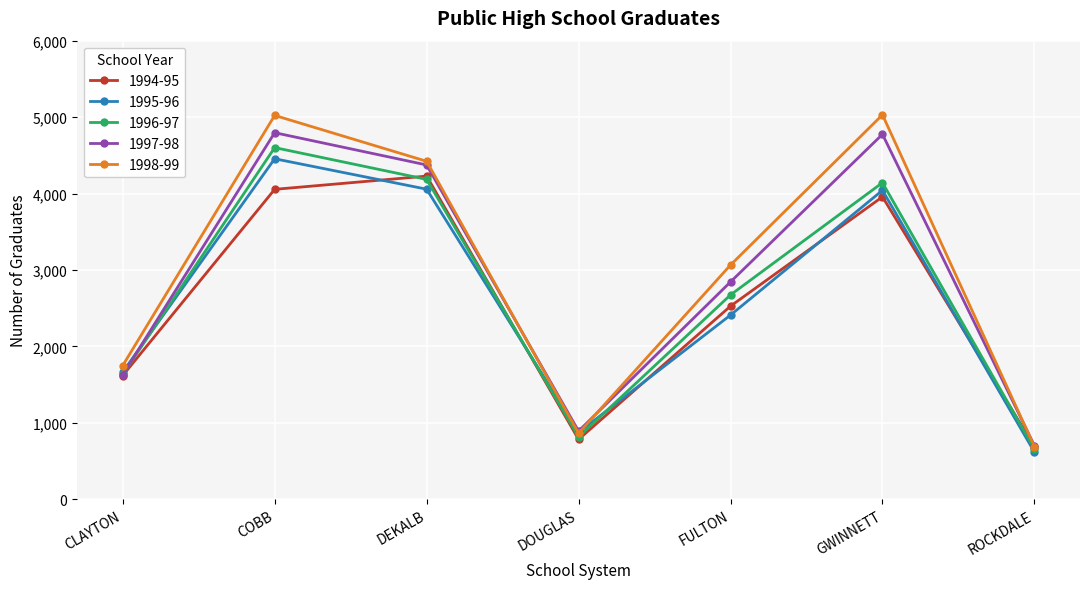

Where is 1996-97 nearest to the value 2628?

FULTON